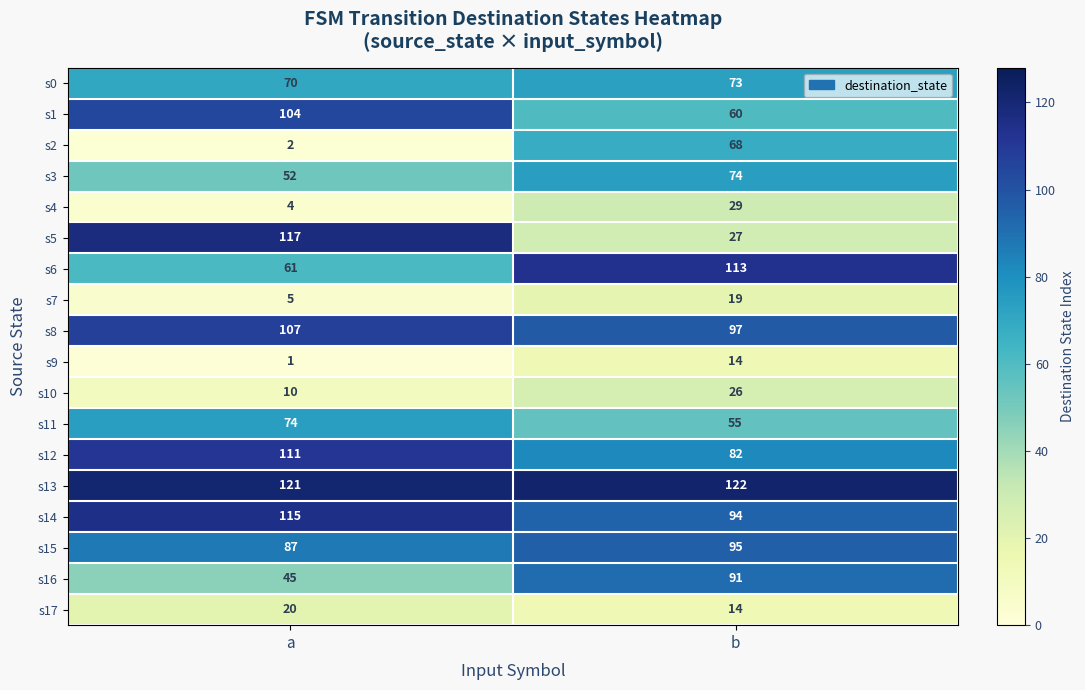

What is the spread (max minus min) of values at b?

108